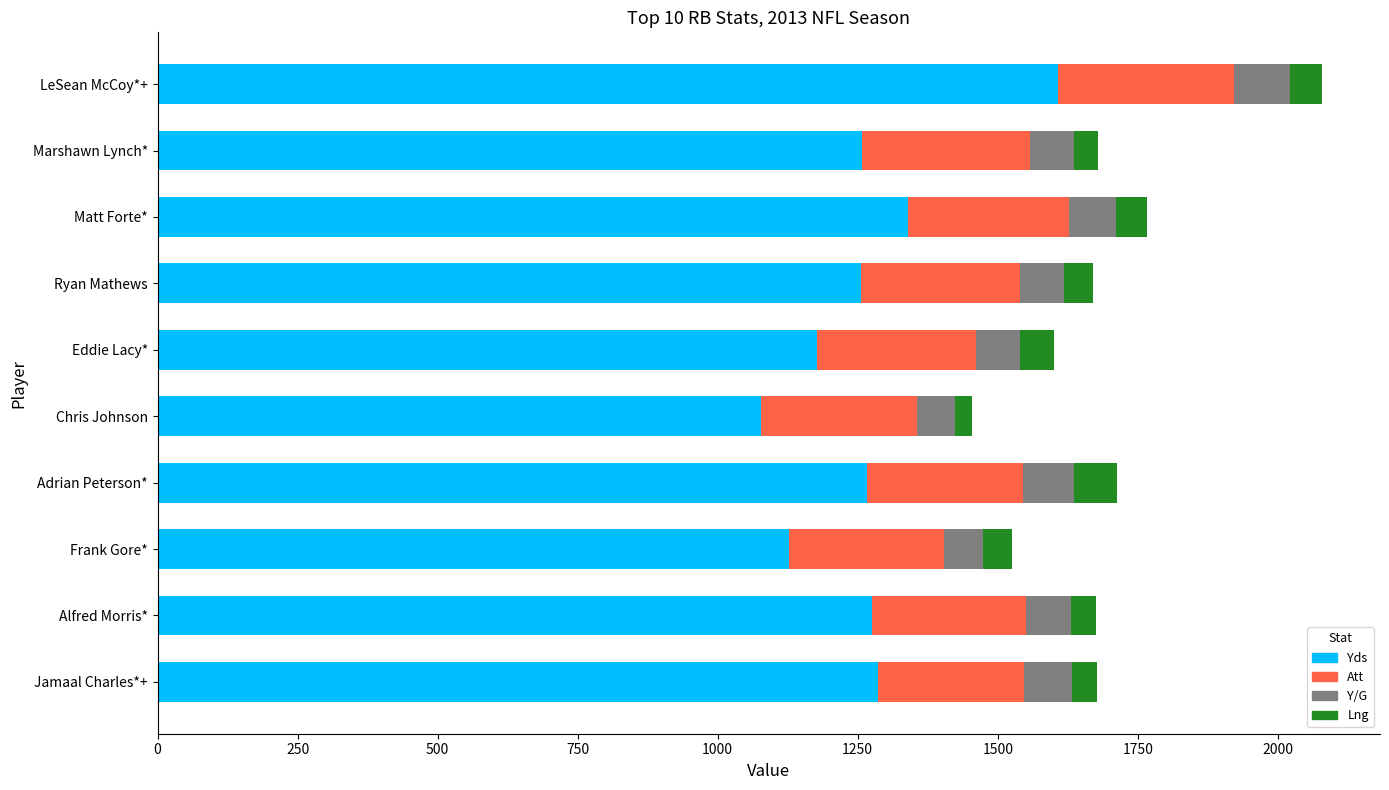

What is the total value across all series at Adrian Peterson*?

1713.4